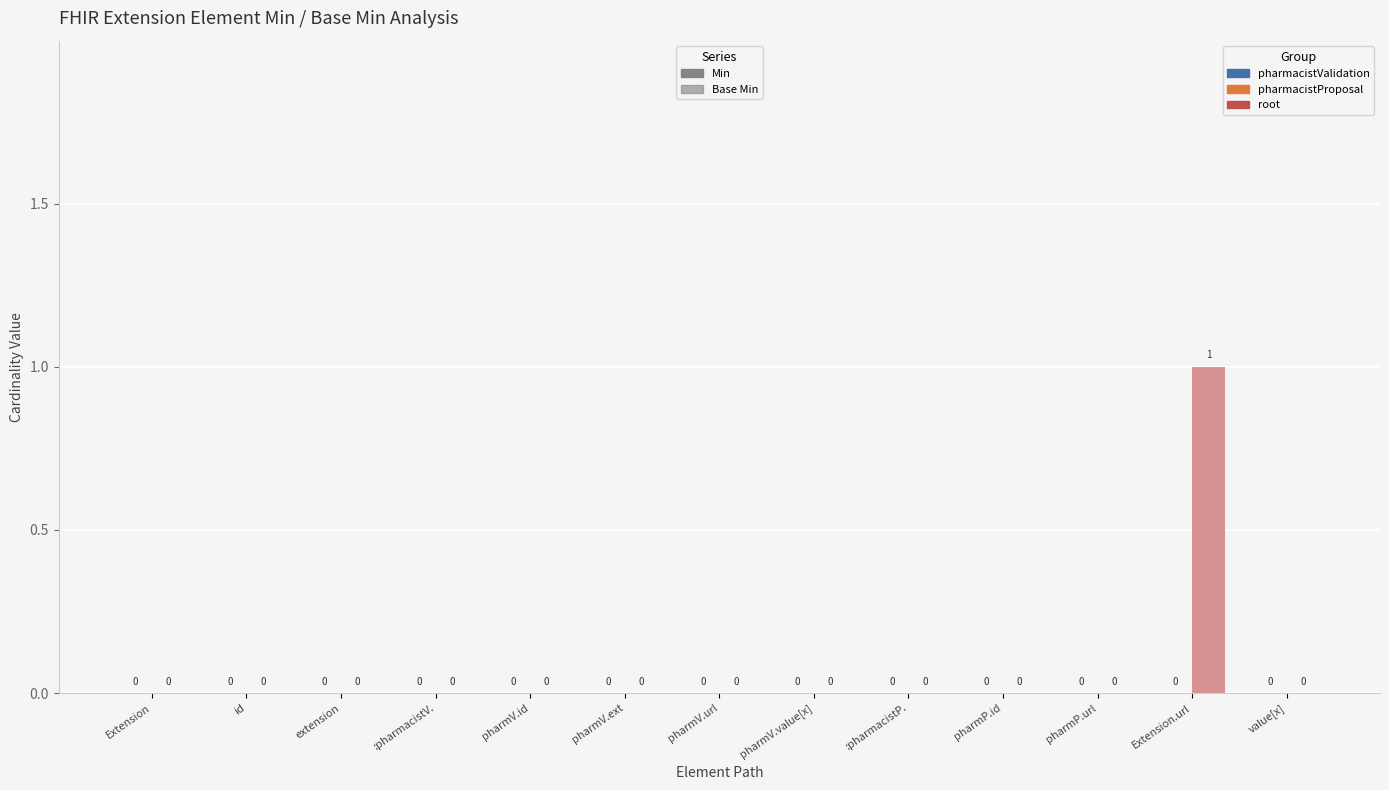

The value of Base Min at Extension.extension:pharmacistValidation.id is 0. True or false?

True